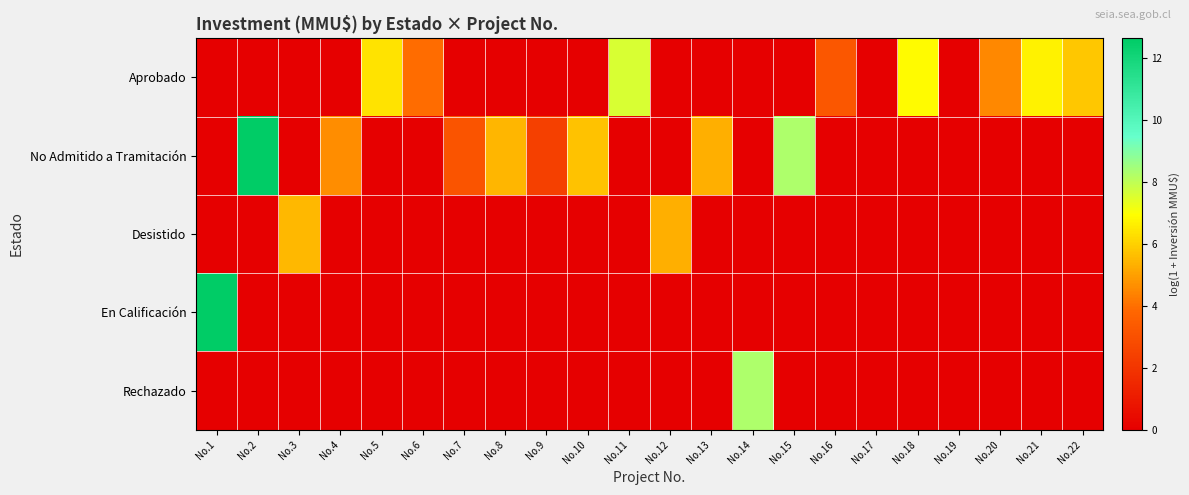

Which label corresponds to the smallest value in the chart?

No.1